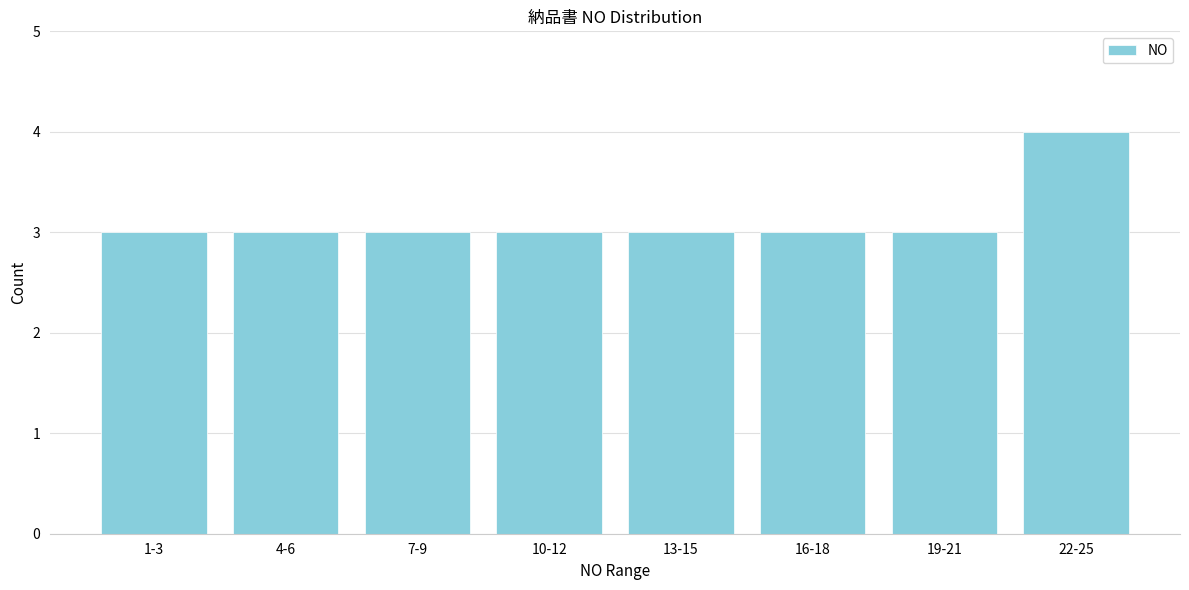

Reading left to right, list all the values displayed in this chart.

1-3=3	4-6=3	7-9=3	10-12=3	13-15=3	16-18=3	19-21=3	22-25=4